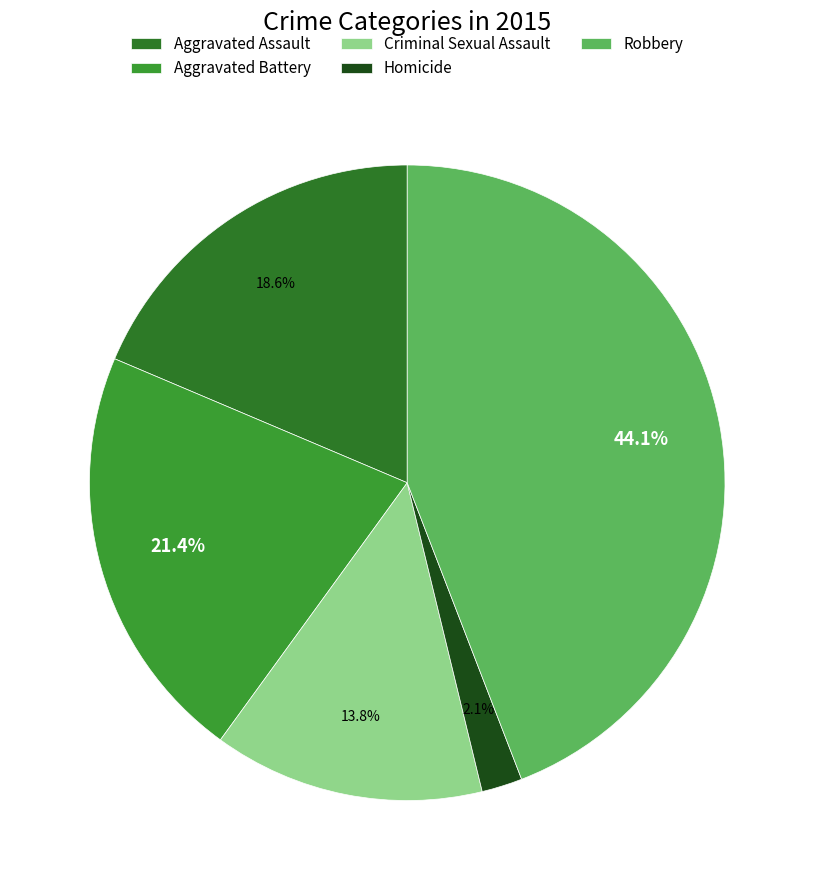

Is there any slice that represents more than half of the pie?

No